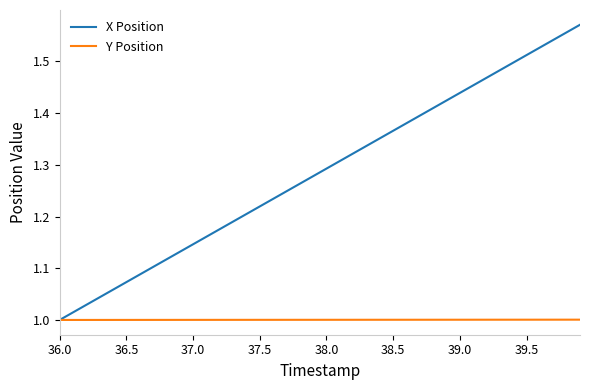

List the series in order of their peak value, highest first.

X Position, Y Position